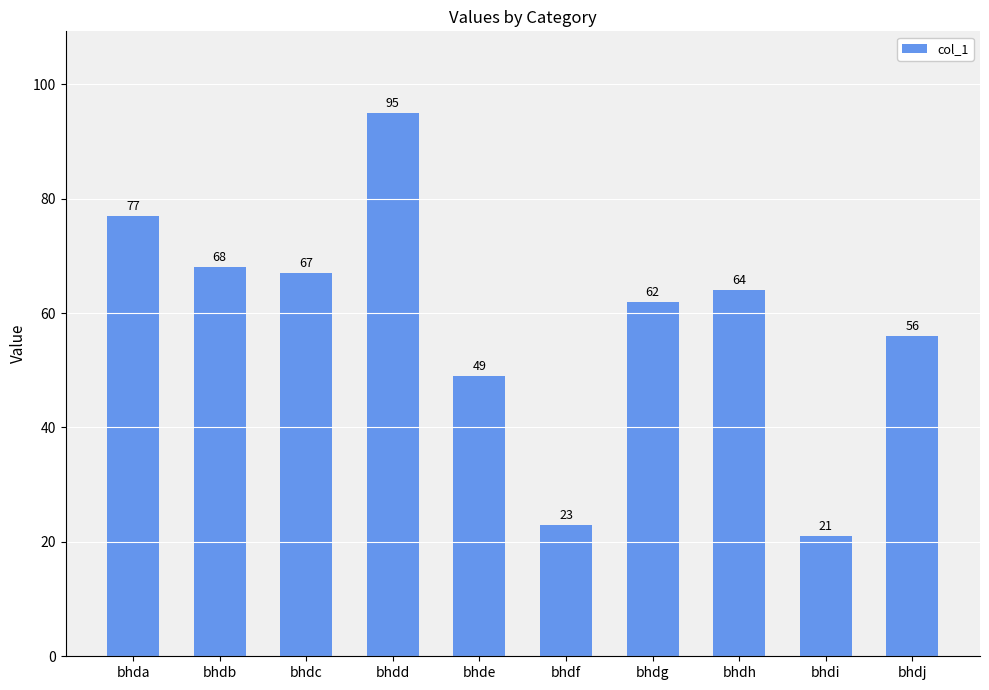

How many data points does each series have?

10